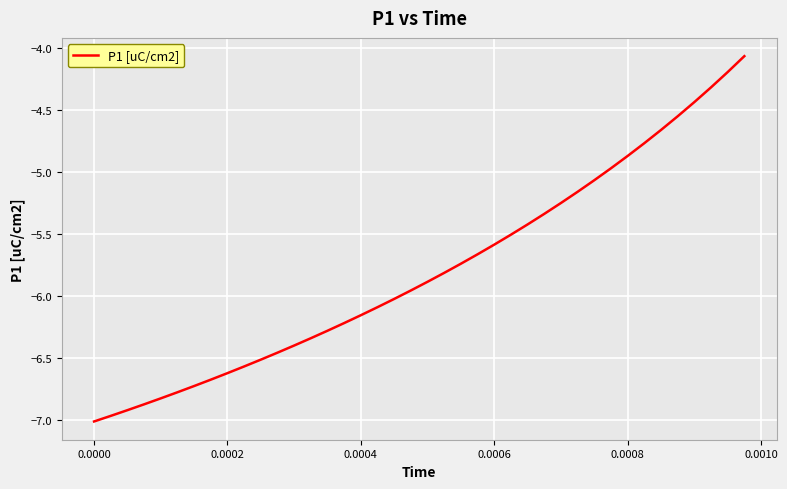

What is the difference between the maximum and minimum values?

2.9